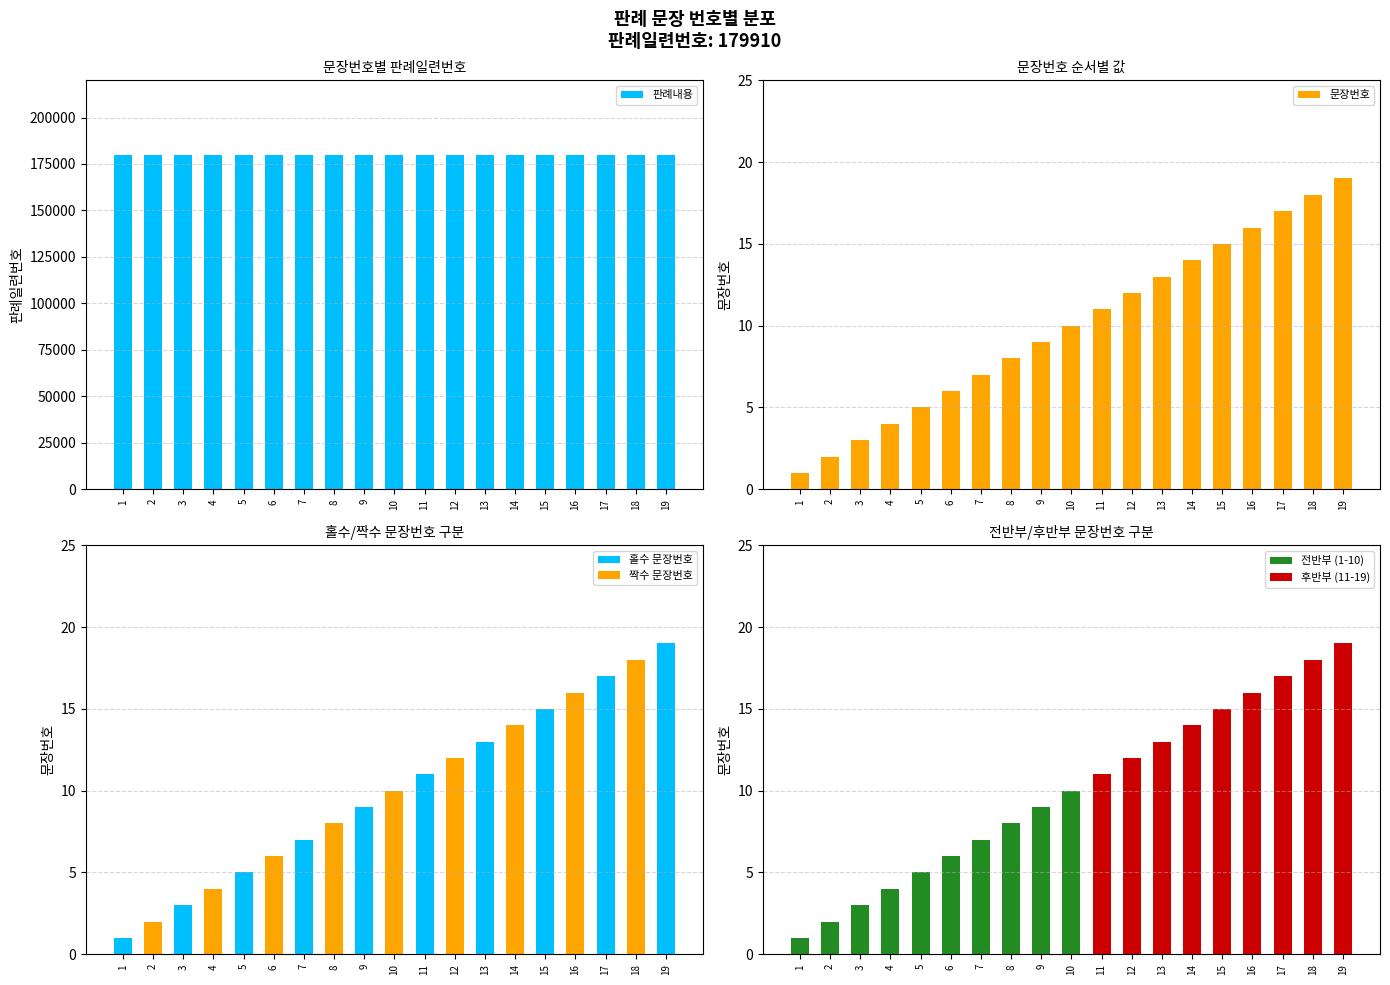

At which category is the sum across all series the highest?

19